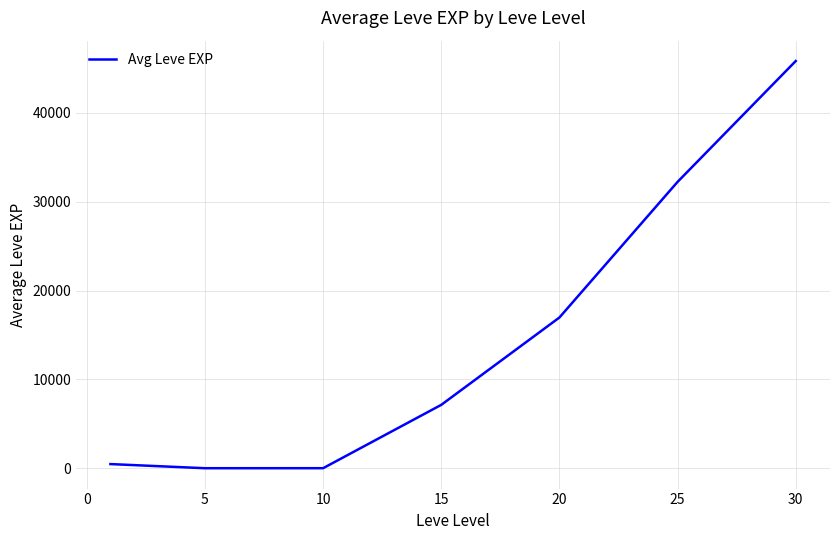

What is the maximum value shown in the chart?

45822.5